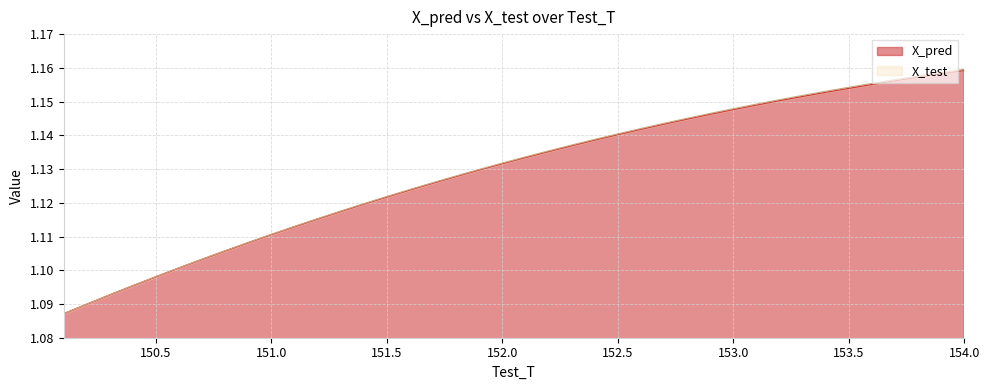

Reading left to right, transcribe all the data shown in this chart.

X_pred: 1.1	1.1	1.1	1.1	1.1	1.1	1.1	1.1	1.1	1.1	1.1	1.1	1.1	1.1	1.1	1.1	1.1	1.1	1.1	1.1	1.1	1.1	1.1	1.1	1.1	1.1	1.1	1.1	1.1	1.1	1.1	1.2	1.2	1.2	1.2	1.2	1.2	1.2	1.2	1.2
X_test: 1.1	1.1	1.1	1.1	1.1	1.1	1.1	1.1	1.1	1.1	1.1	1.1	1.1	1.1	1.1	1.1	1.1	1.1	1.1	1.1	1.1	1.1	1.1	1.1	1.1	1.1	1.1	1.1	1.1	1.1	1.1	1.2	1.2	1.2	1.2	1.2	1.2	1.2	1.2	1.2